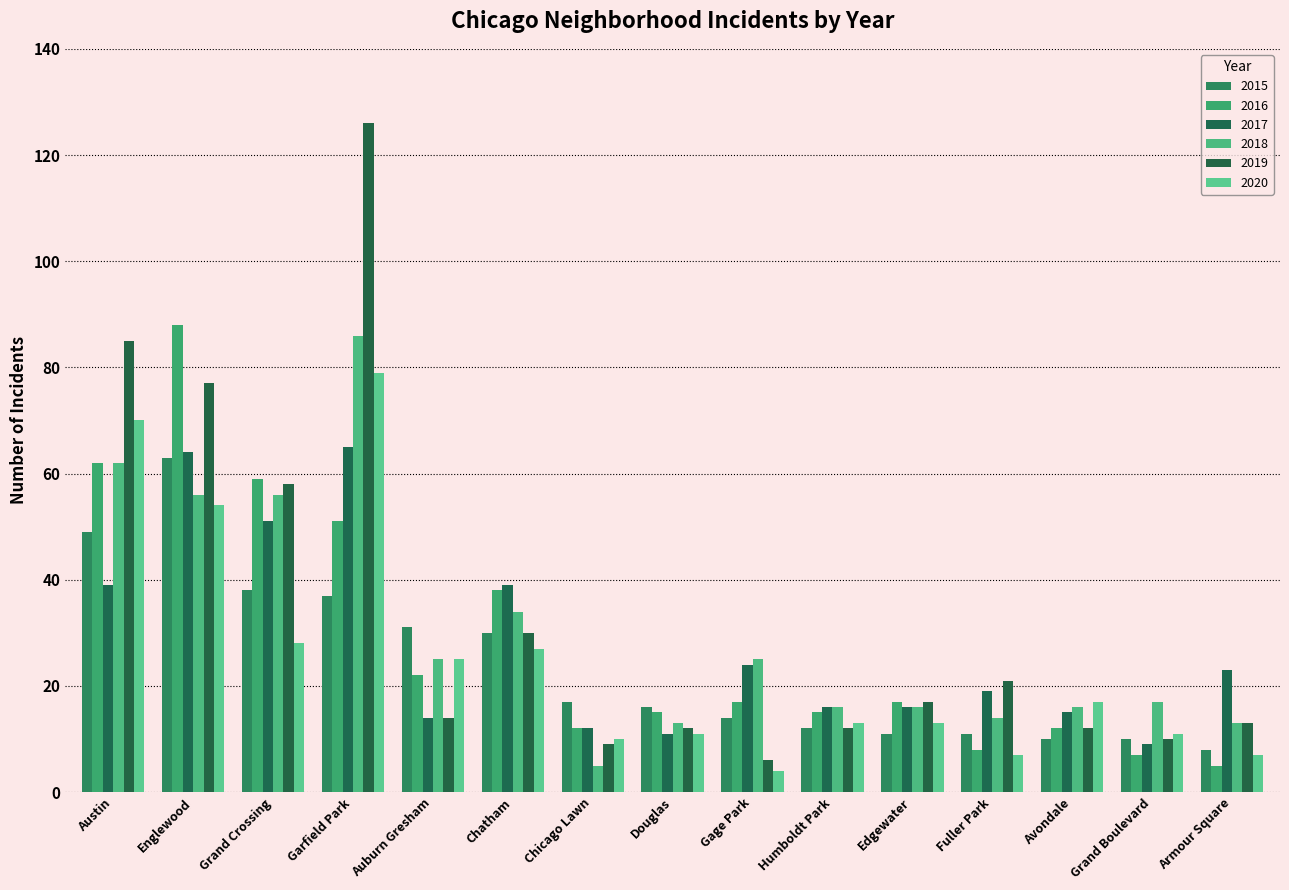

At how many categories does at least one series exceed 52?

4